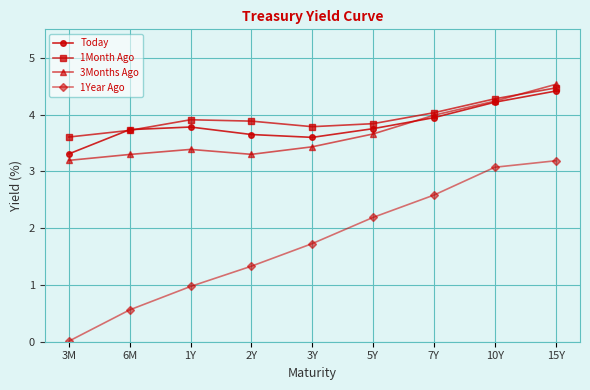

At which category does Today reach its first local valley?

3Y